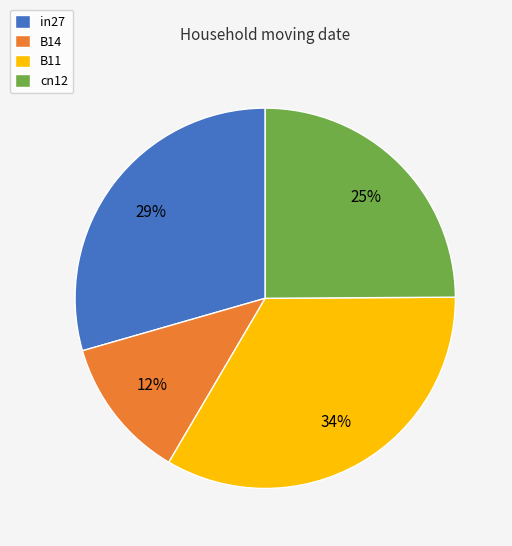

How many slices are in this pie chart?

4